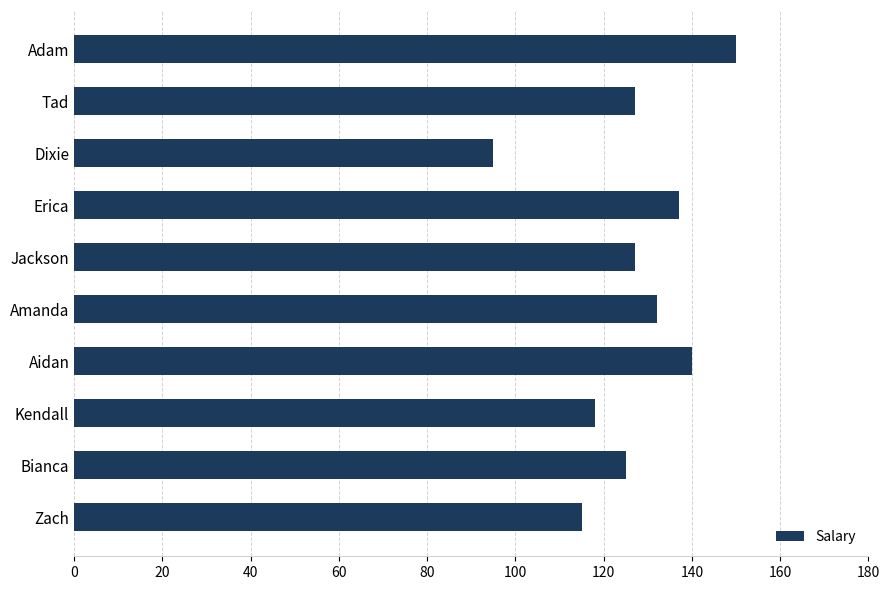

What is the maximum value shown in the chart?

150